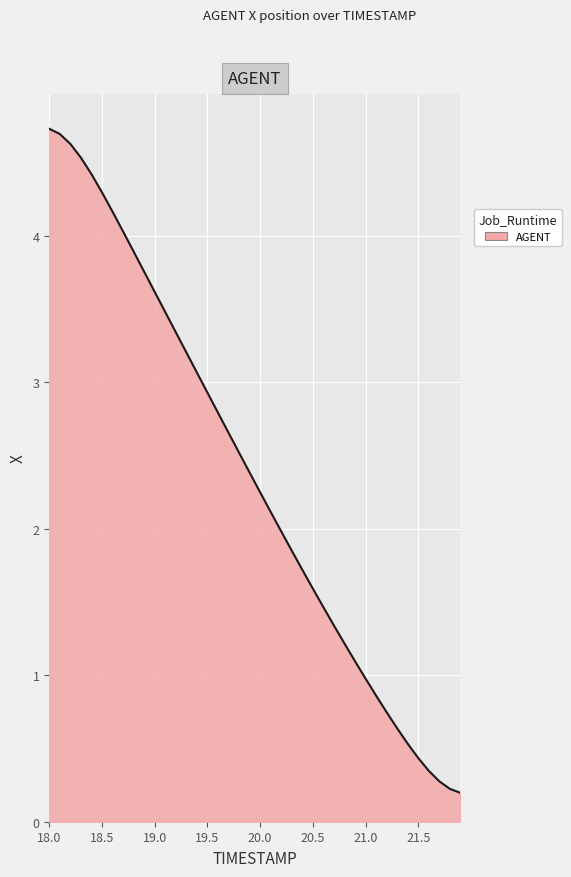

What is the maximum value shown in the chart?

4.7